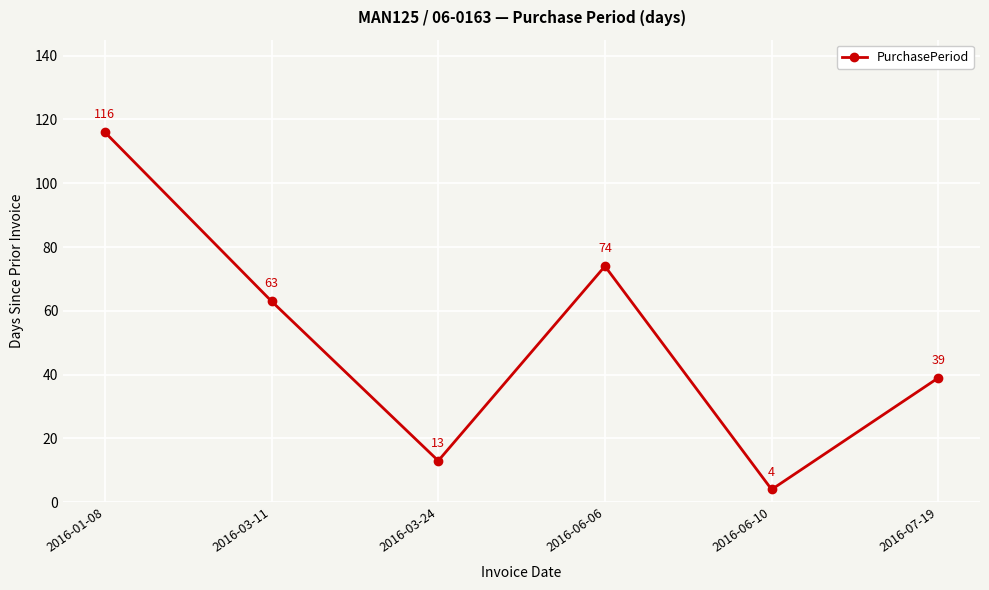

Does the chart display data point markers on the line(s)?

Yes